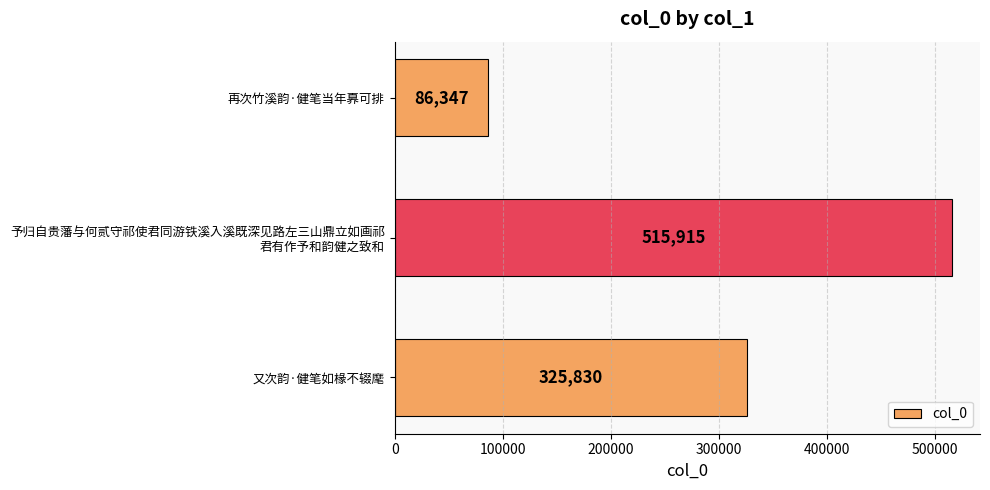

How many distinct data groups are displayed?

1